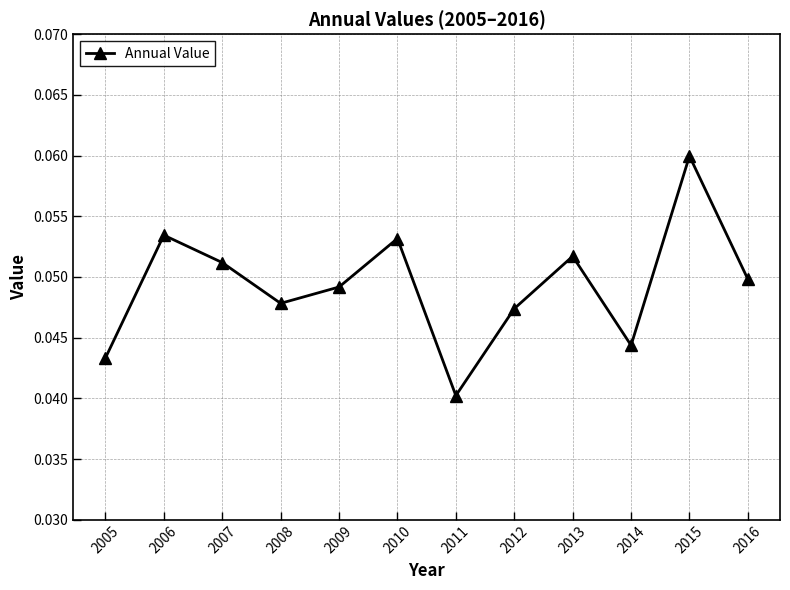

True or false: the data shows 0.1 at 2011.

False